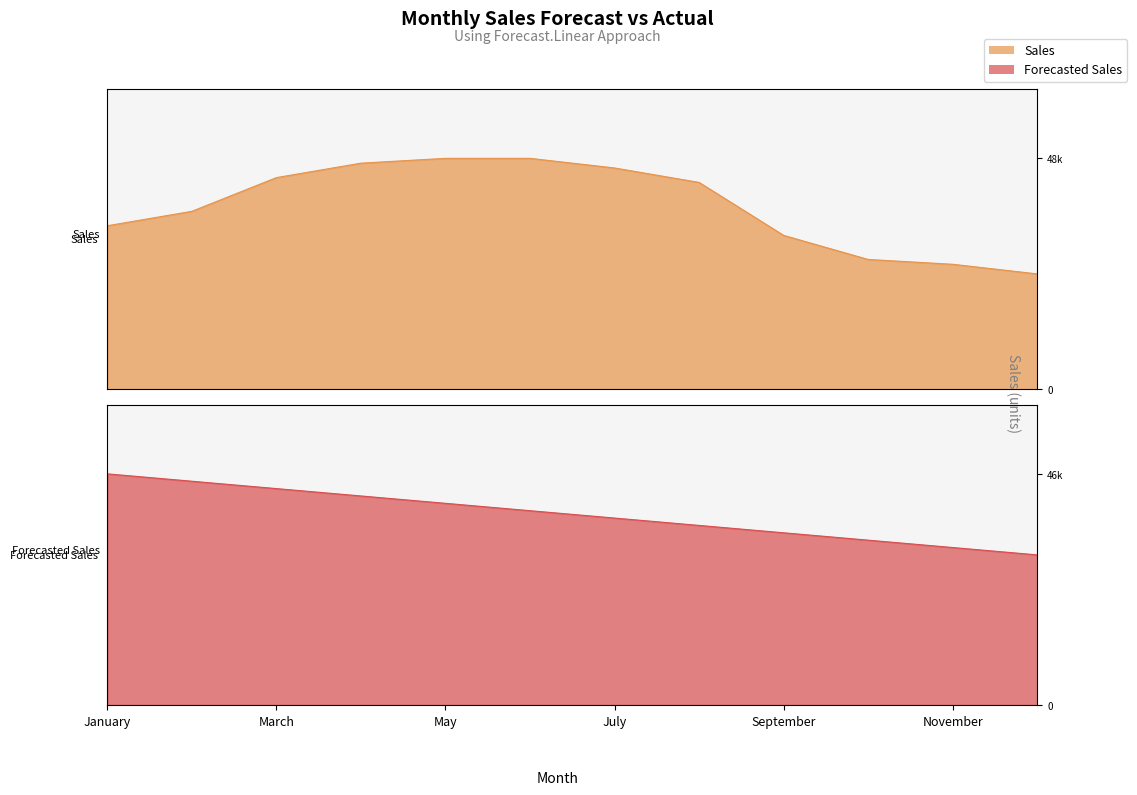

Between January and July, which series saw the biggest shift?

Sales